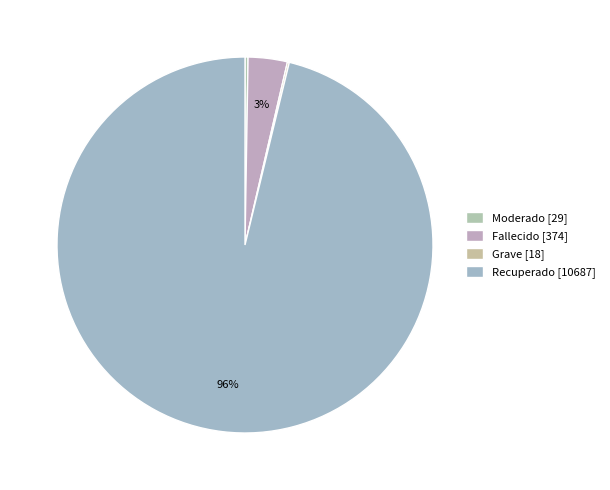

Is there a majority slice in this chart?

Yes